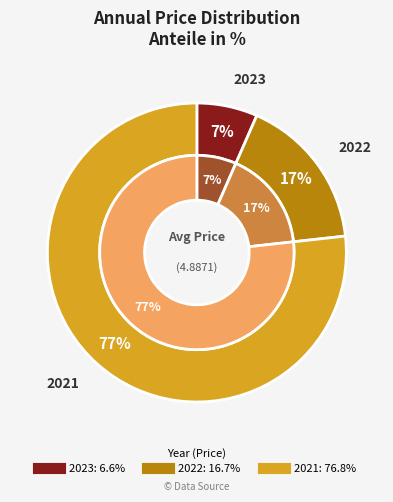

To the nearest percent, what is the difference between the 2022 and 2021 slice percentages?

60%